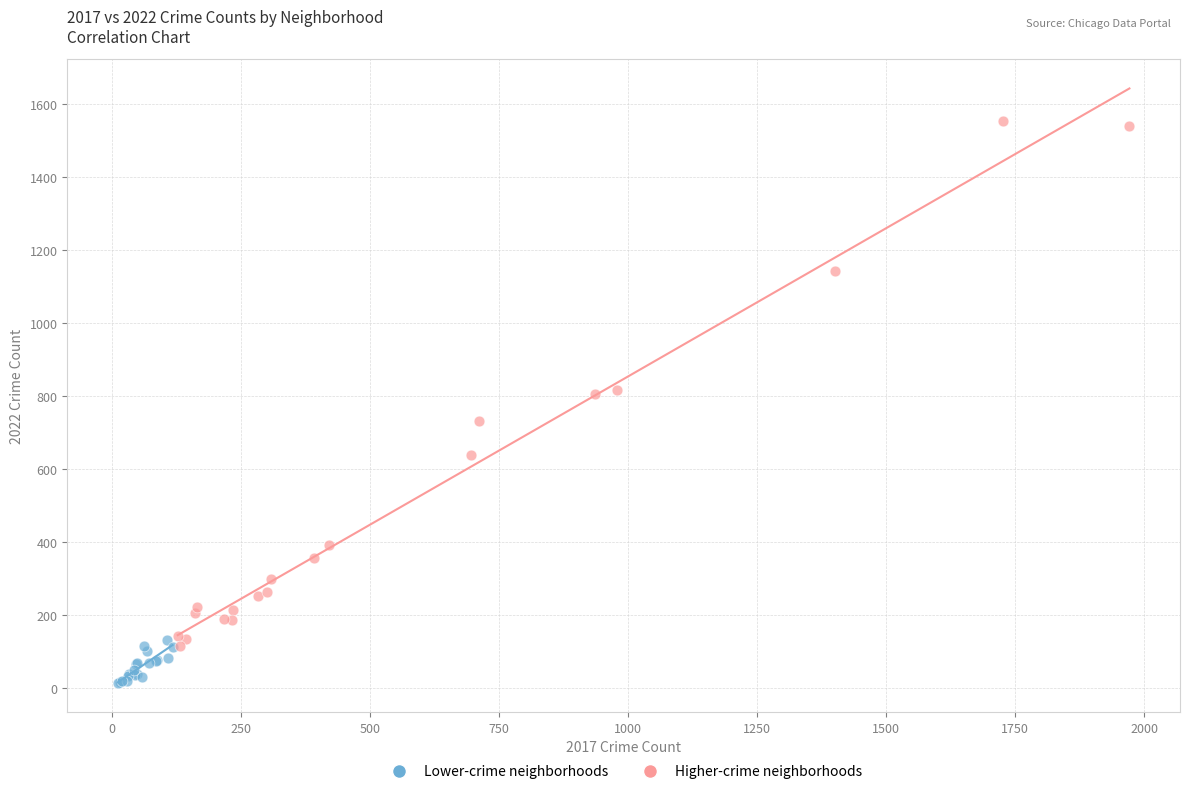

Which series contains the lowest Y value?

Lower-crime neighborhoods